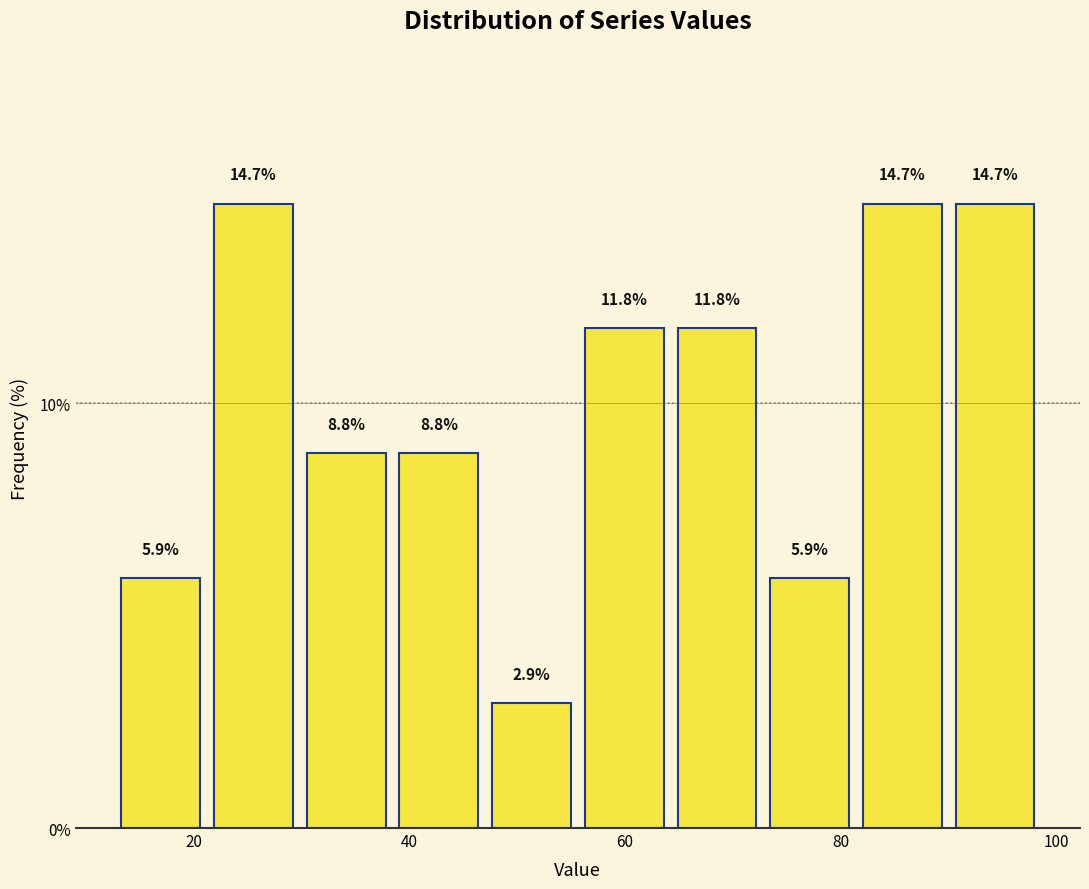

Reading left to right, list every bar in this chart as the range it spans on the x-axis followed by its height. The bar edges are not printed on the chart, so give them approximately, as read against the axis.

12 to 22: 5.9
22 to 30: 14.7
30 to 38: 8.8
38 to 48: 8.8
48 to 56: 2.9
56 to 64: 11.8
64 to 72: 11.8
72 to 82: 5.9
82 to 90: 14.7
90 to 98: 14.7